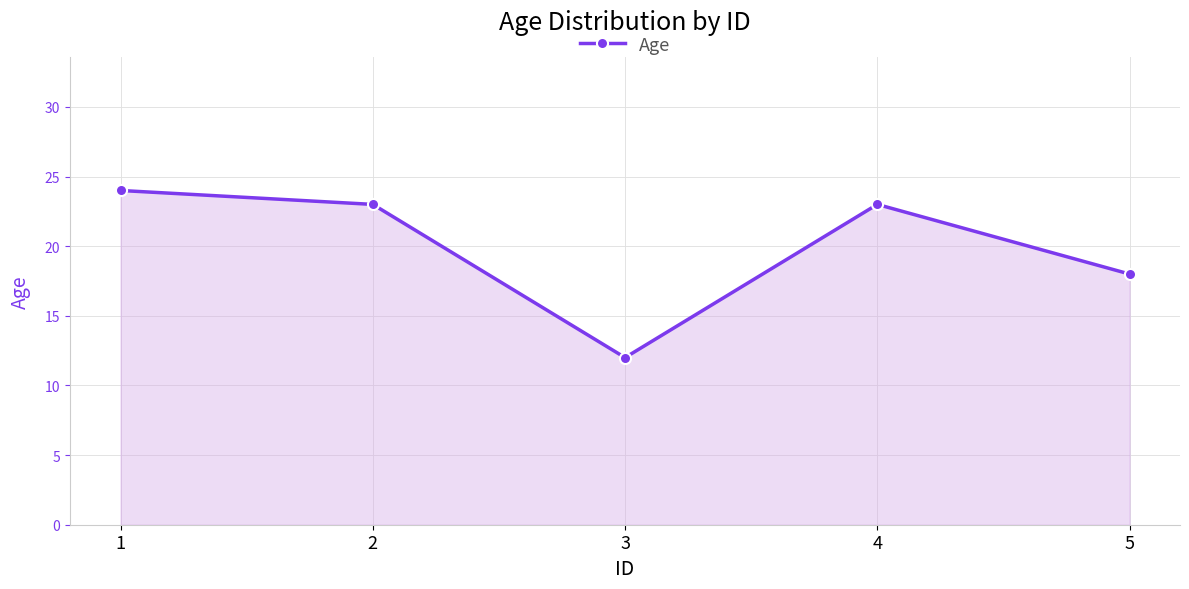

What is the value of the 1st point from the left?

24